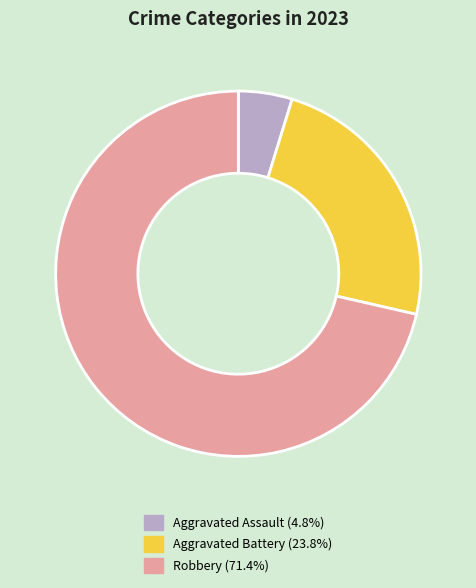

Is the sum of Aggravated Assault and Aggravated Battery greater than half?

No